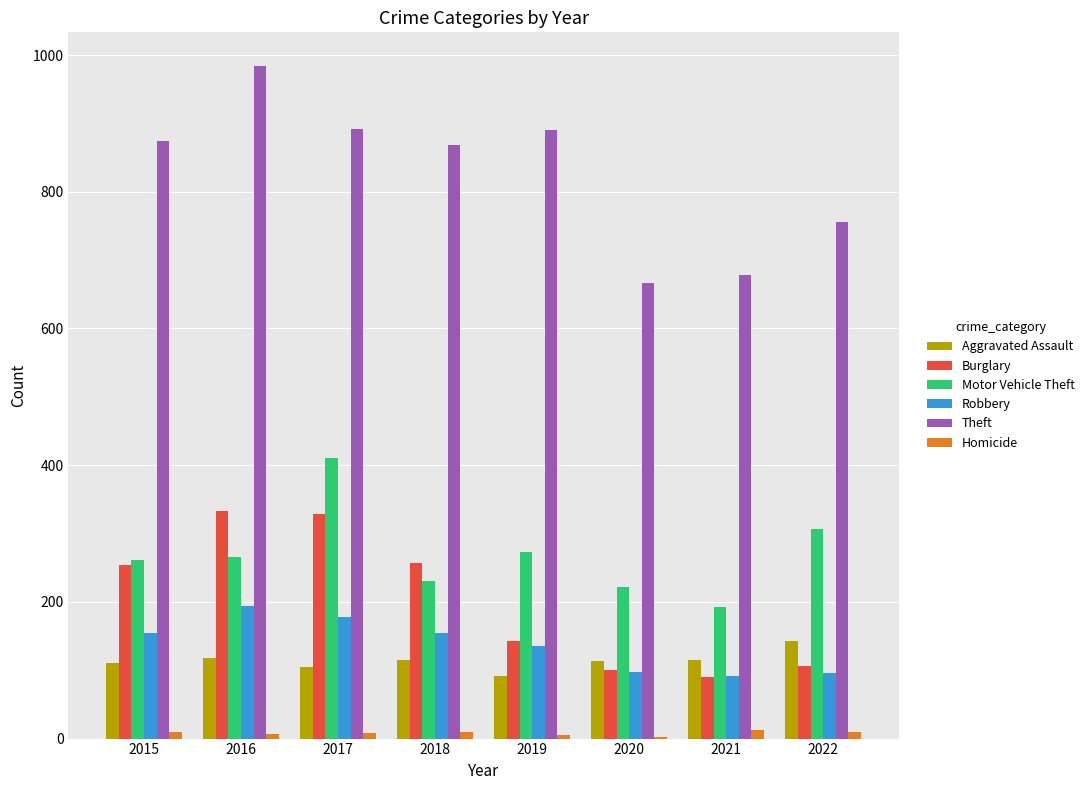

The value of Motor Vehicle Theft at 2015 is 469. True or false?

False